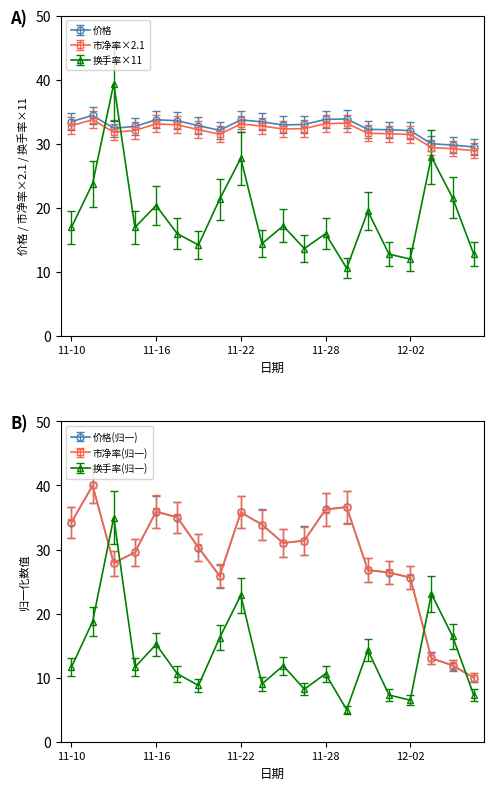

What is the average value of the 市净率 series?

32.0